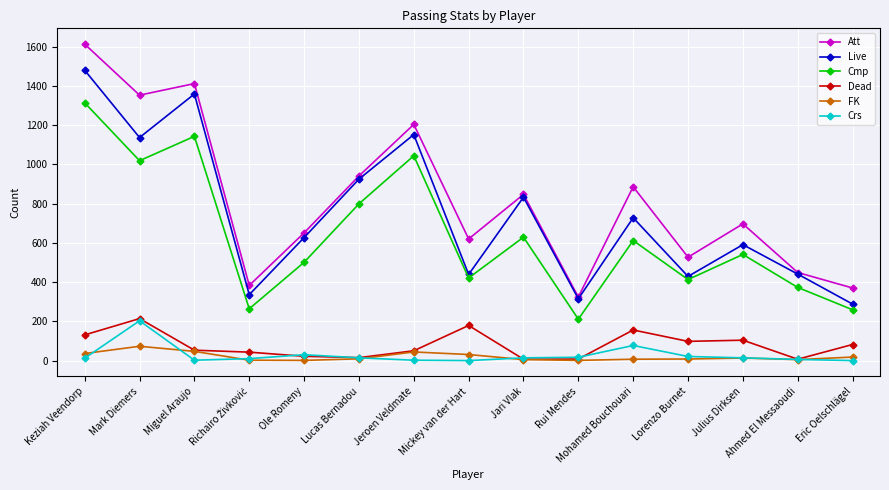

True or false: Att and FK cross at least once.

False